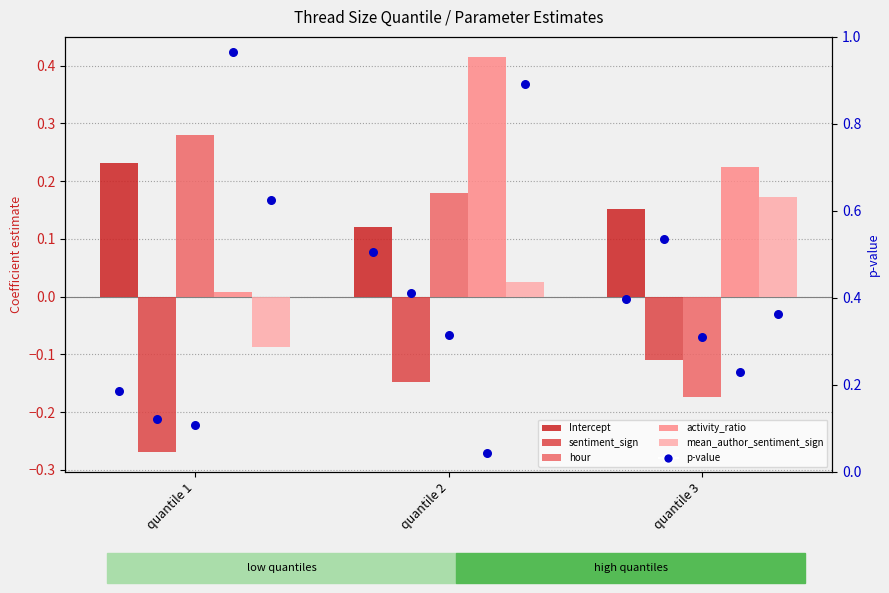

At which category is the sum across all series the highest?

quantile 2